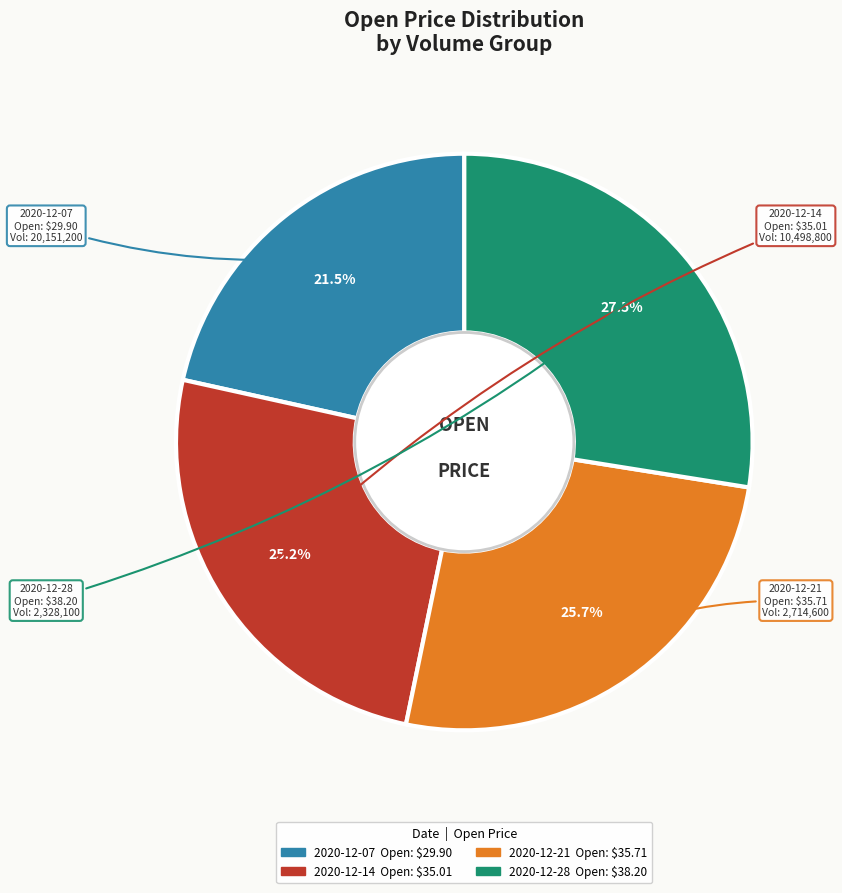

Does any single category account for the majority?

No